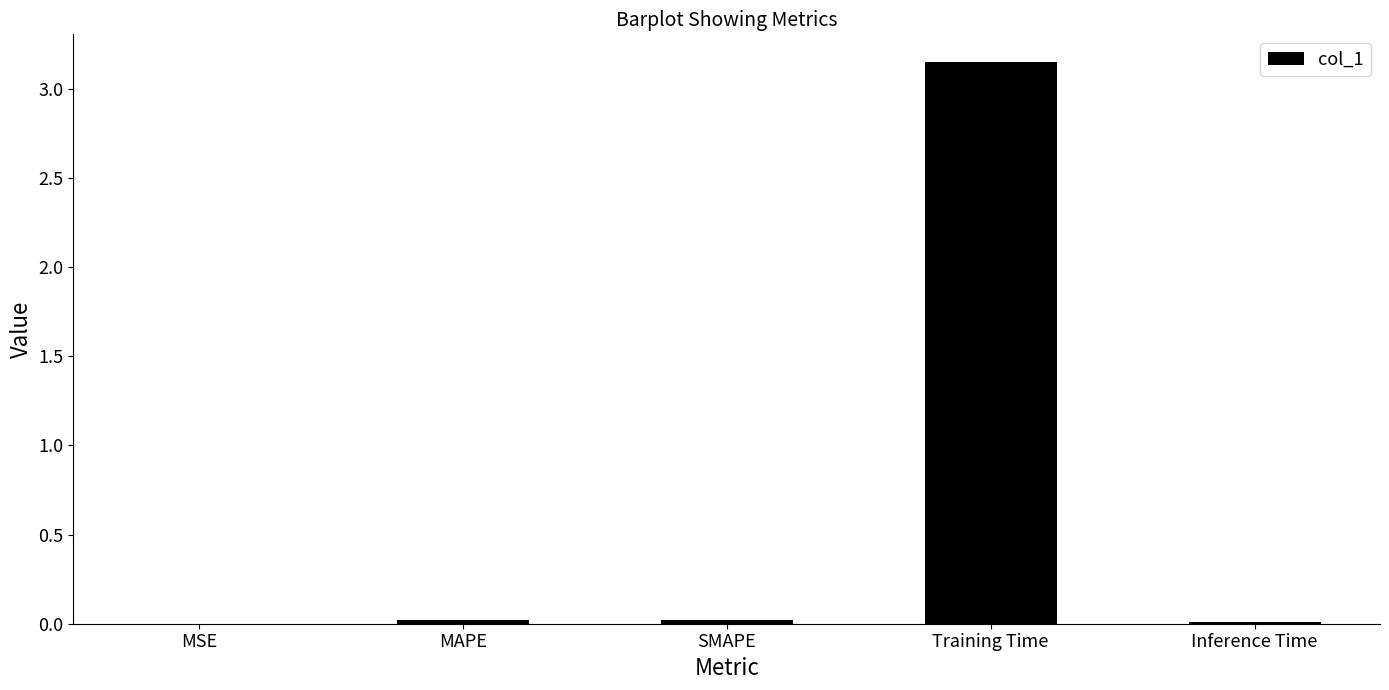

What is the sum of all values?

3.2